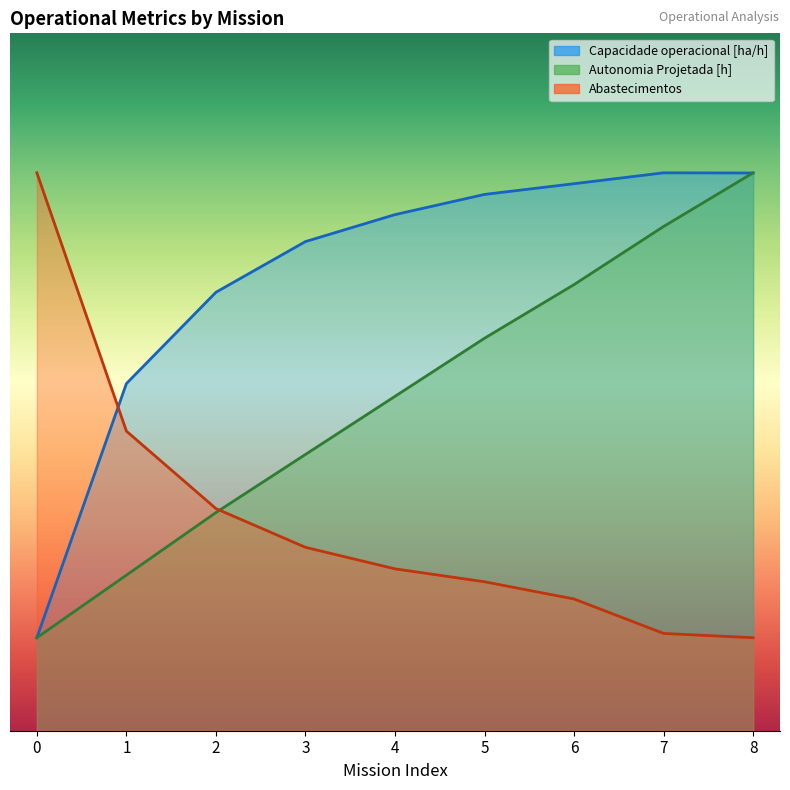

Read the Abastecimentos value at 6.

2.8